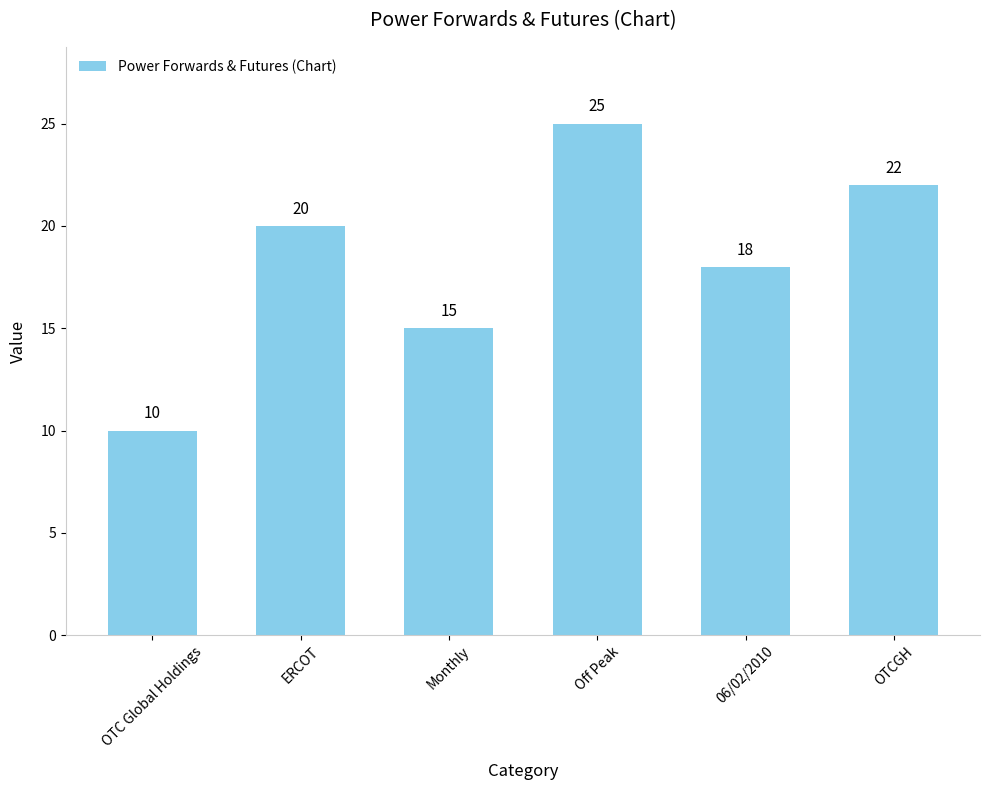

At which category does the chart reach its minimum across all series?

OTC Global Holdings